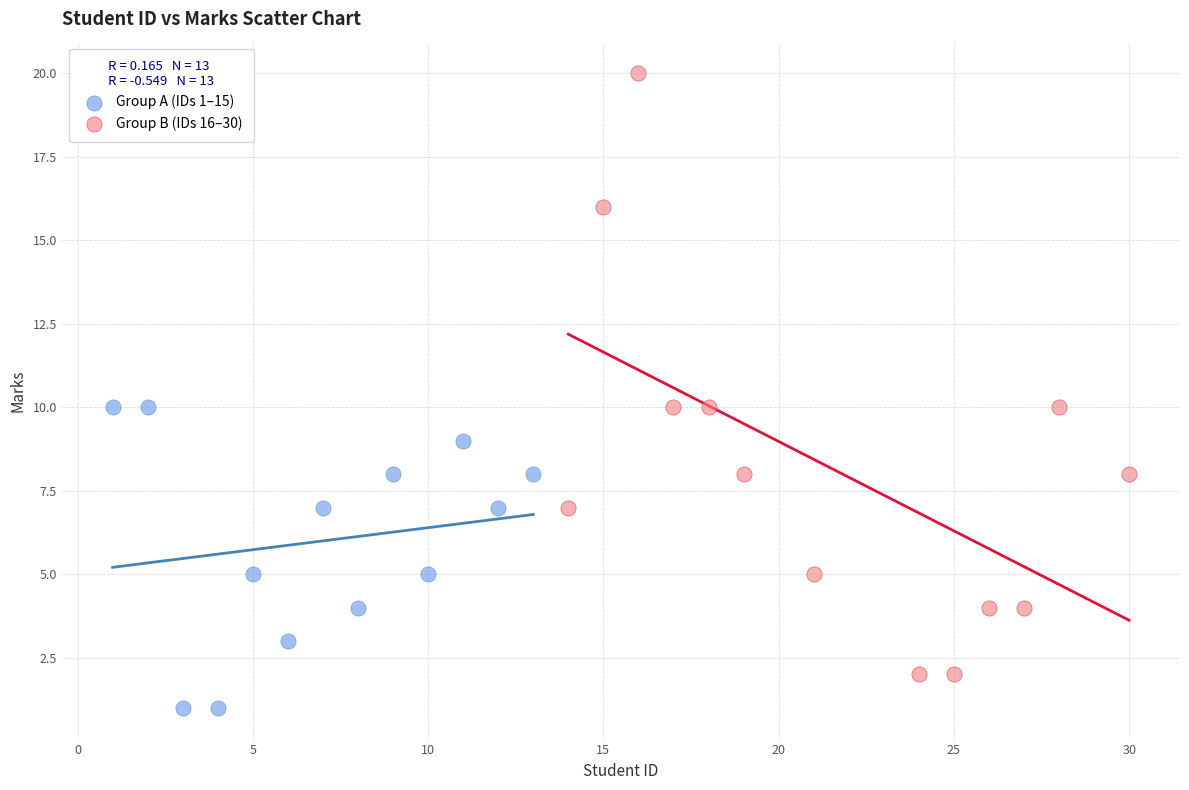

Which series has the widest spread of Y values?

Group B (IDs 16–30)